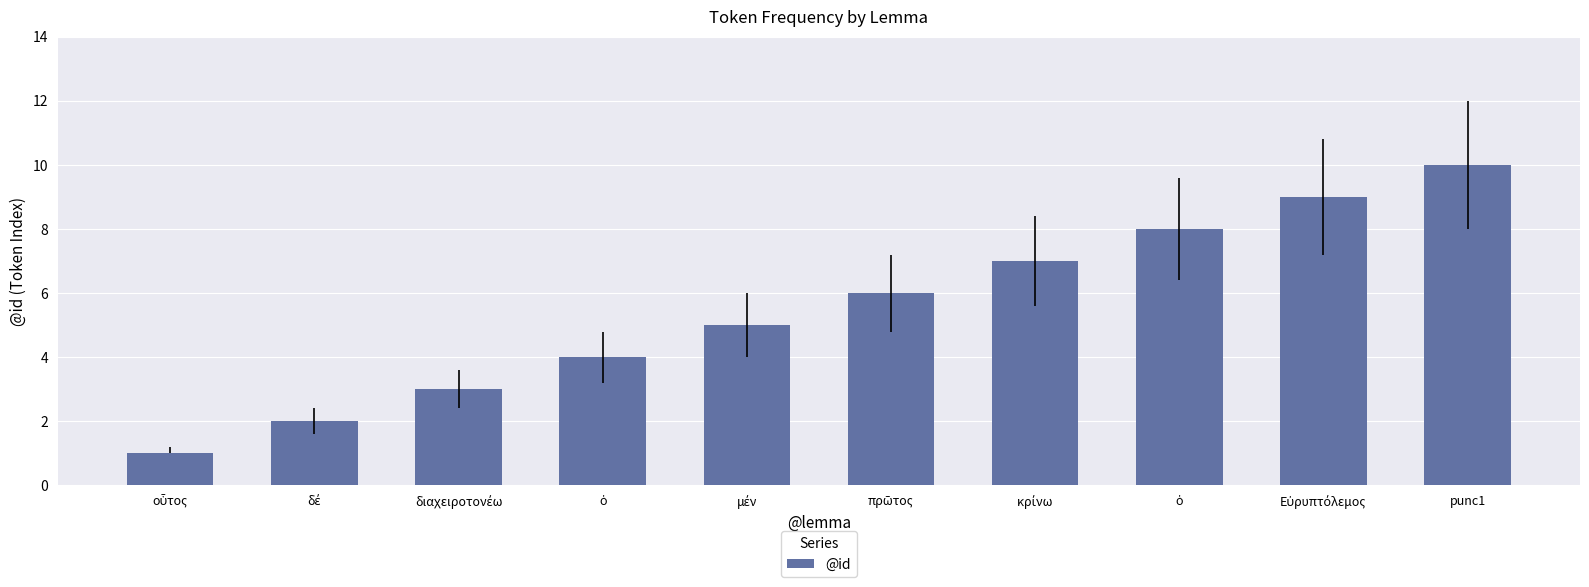

The value at ὁ is 2. True or false?

False